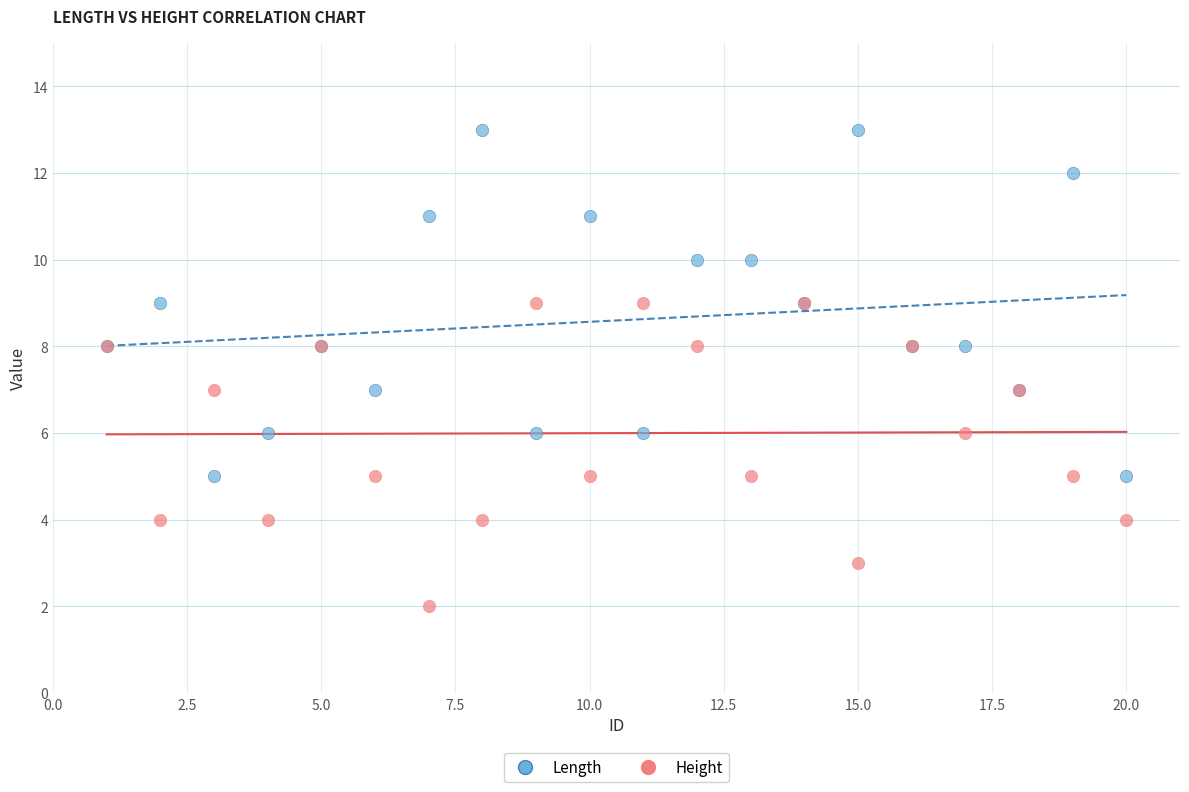

What is the X range (max minus min) for the scatter plot?

19